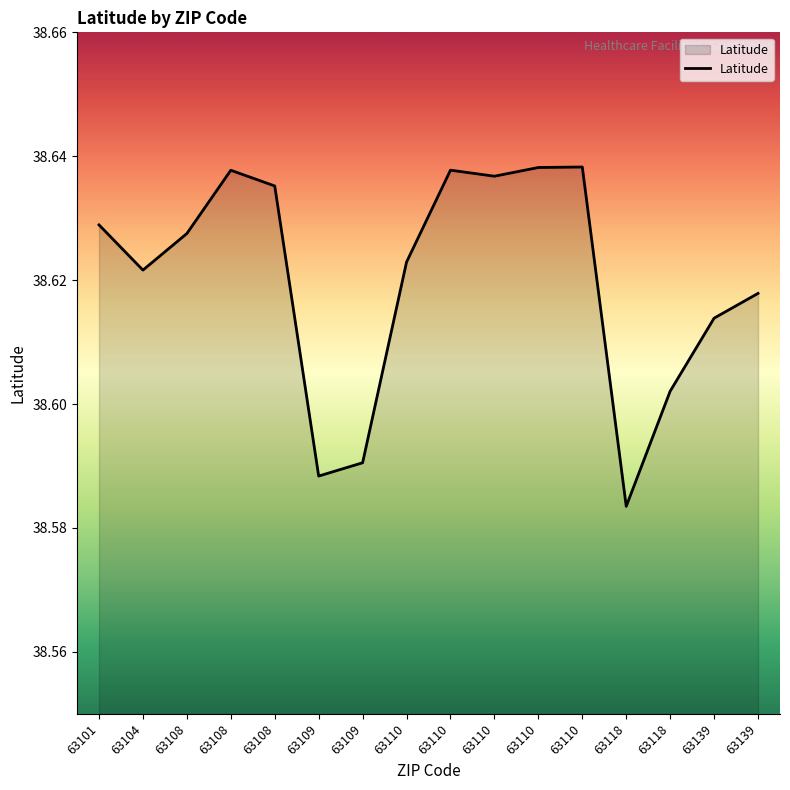

What is the average value?

38.6